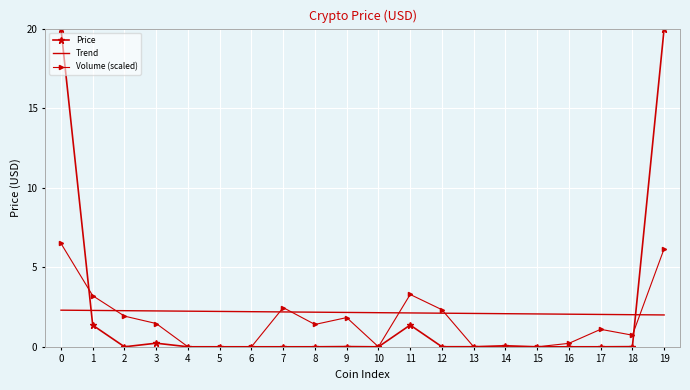

True or false: Price has more than 0 points higher than both neighbors.

True